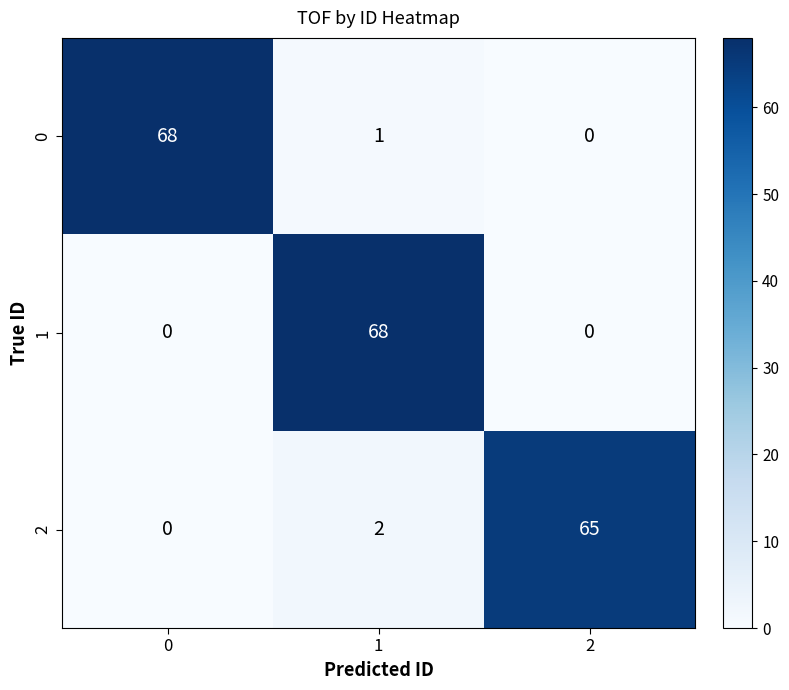

Reading right to left, extract all data points from this chart.

0: 0	1	68
1: 0	68	0
2: 65	2	0